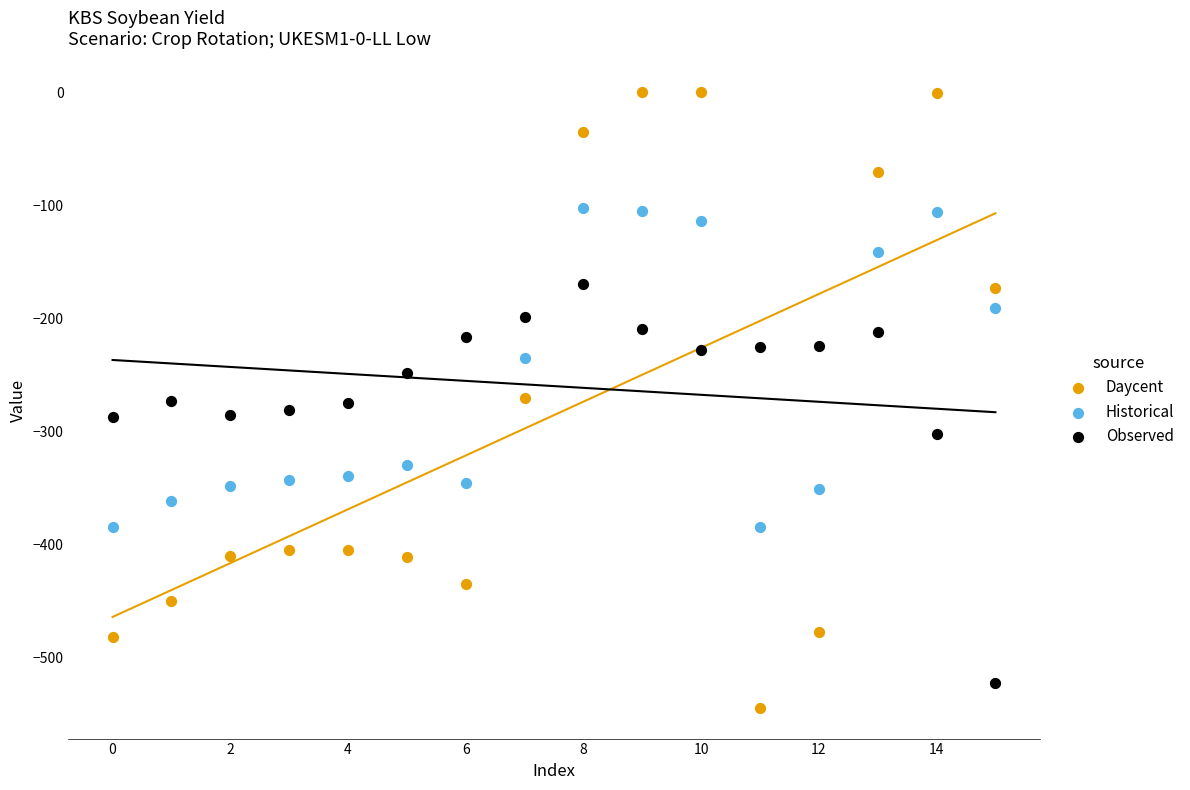

What are all the series names shown in the legend?

Daycent, Historical, Observed